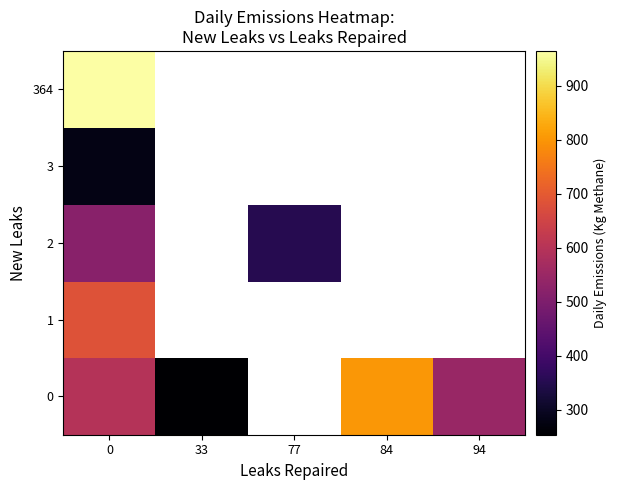

What is the greatest value displayed?

964.2